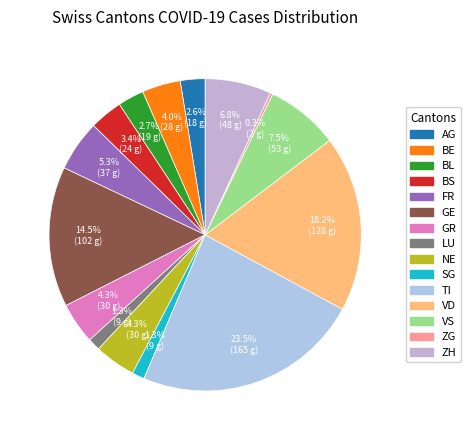

What is the ratio of the value at FR to the value at VS?

0.7